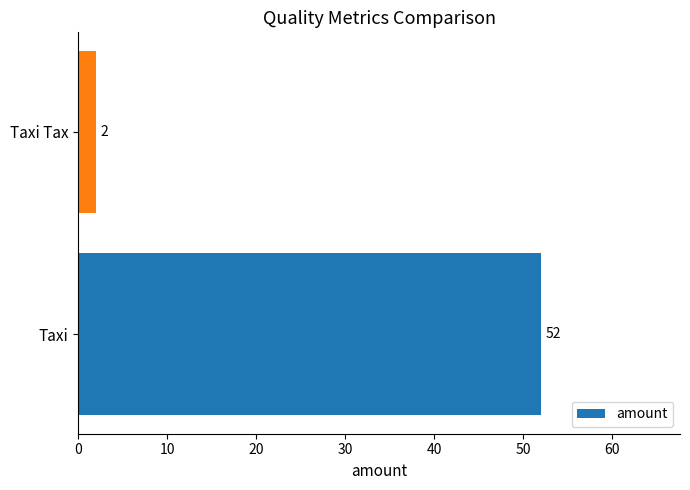

Reading top to bottom, list all the values displayed in this chart.

Taxi Tax=2	Taxi=52